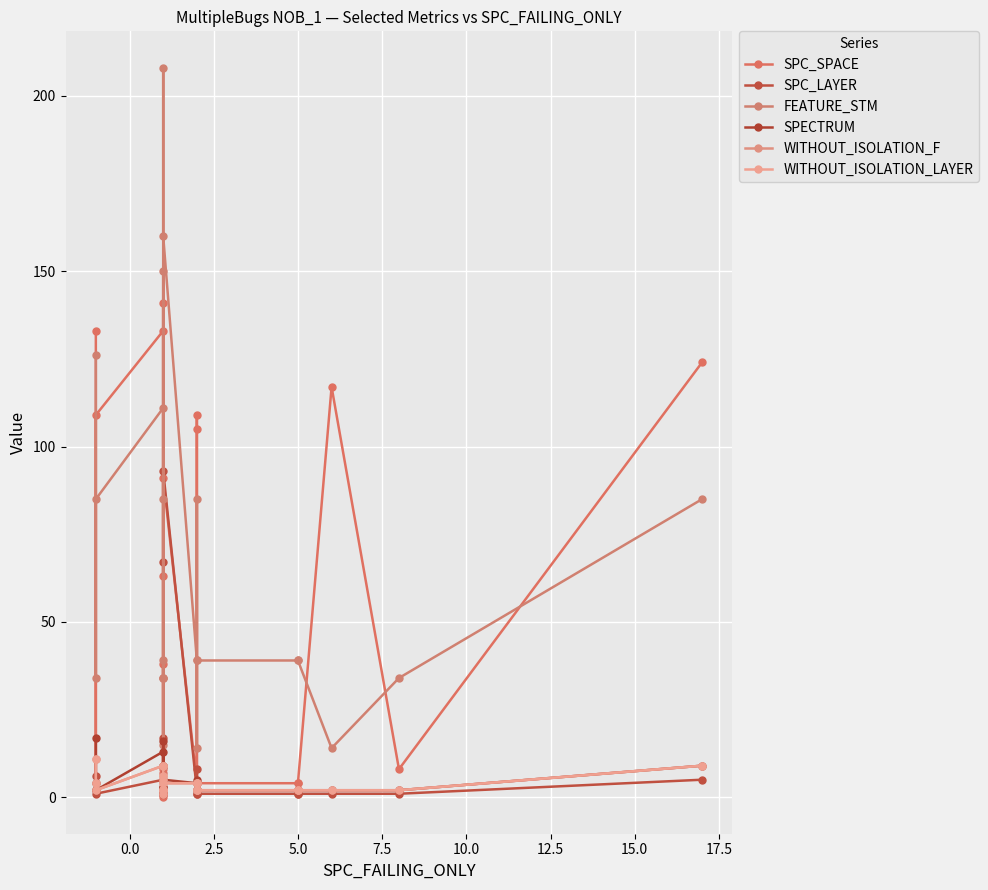

After their last crossing, which series has the higher values: WITHOUT_ISOLATION_F or SPECTRUM?

SPECTRUM